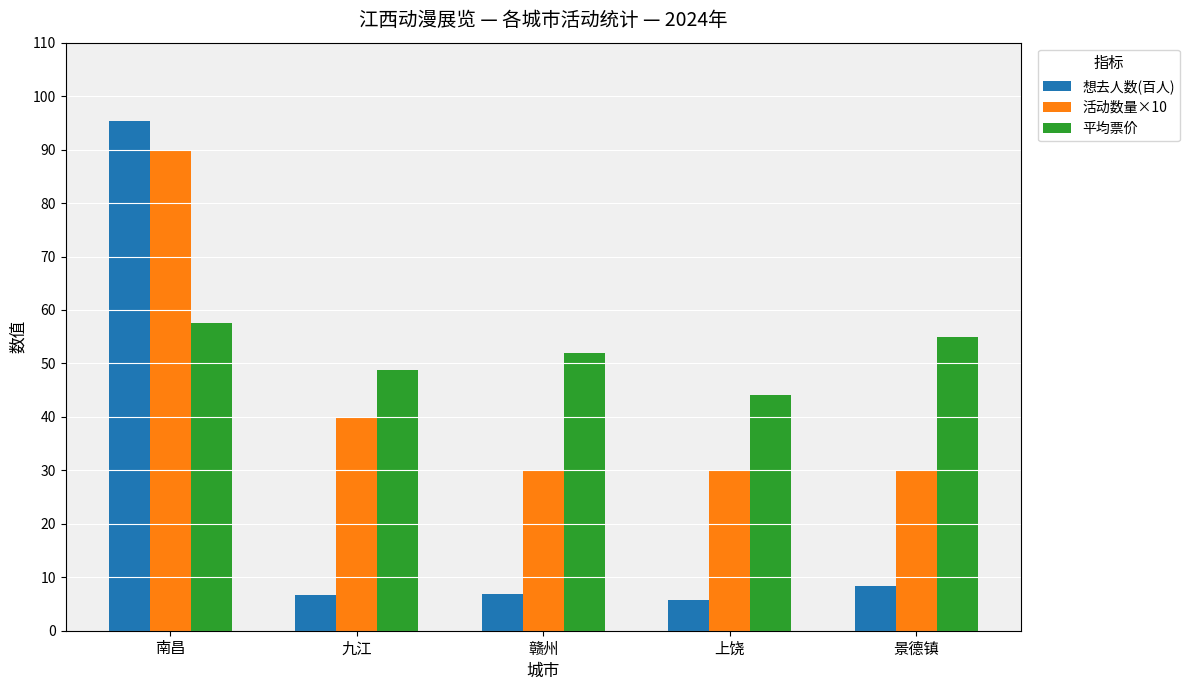

Read the 平均票价 value at 南昌.

57.5